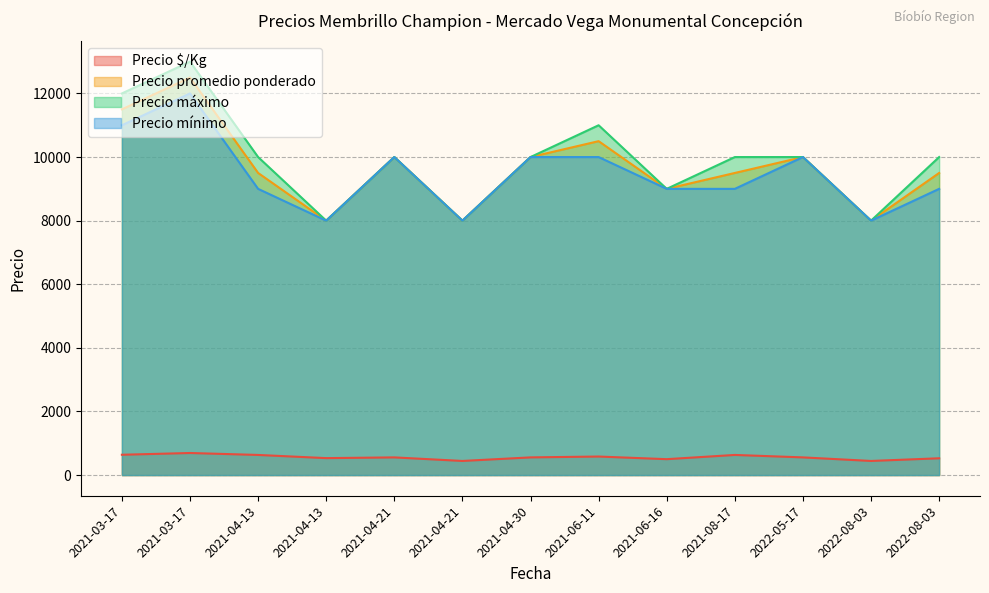

True or false: Precio máximo has more than 1 points higher than both neighbors.

True